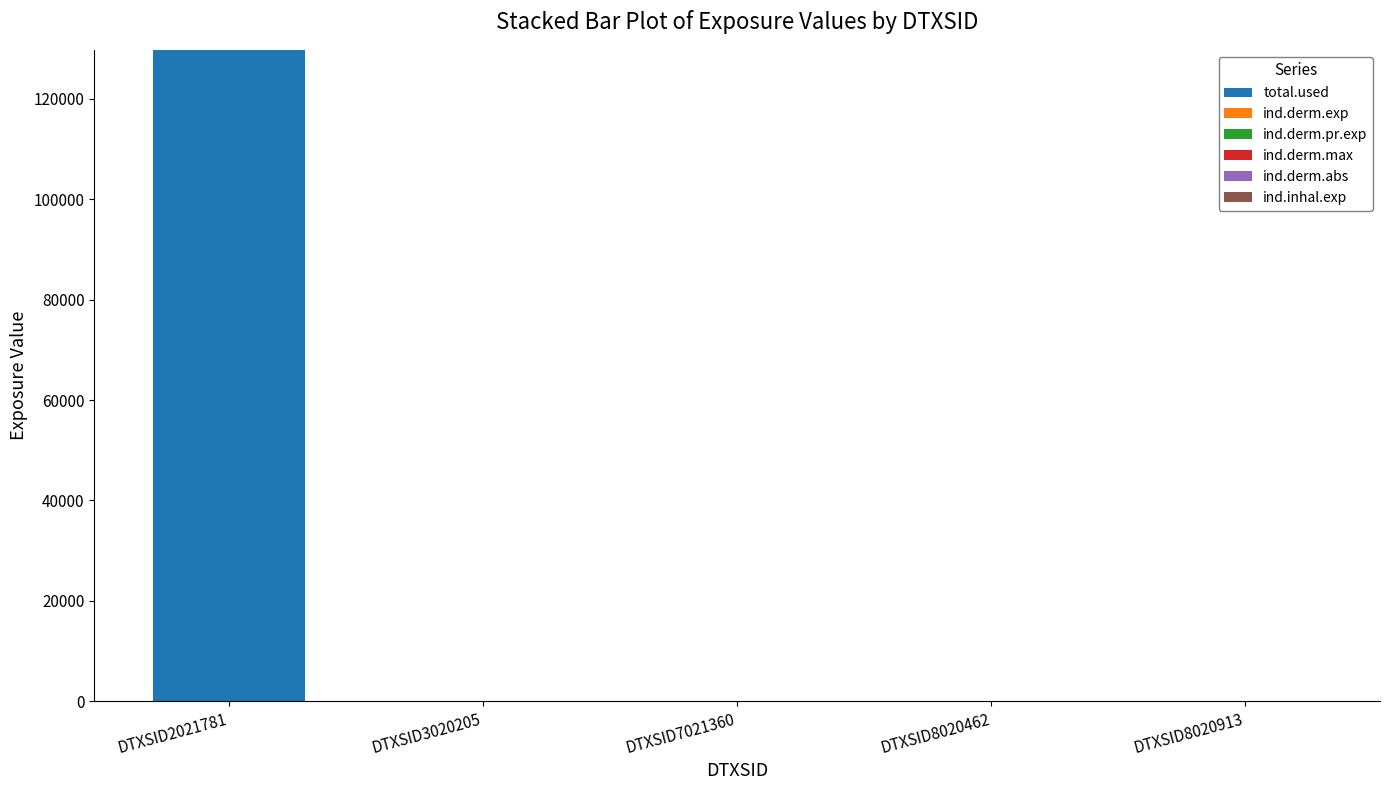

What is the maximum value for total.used?

129708.2